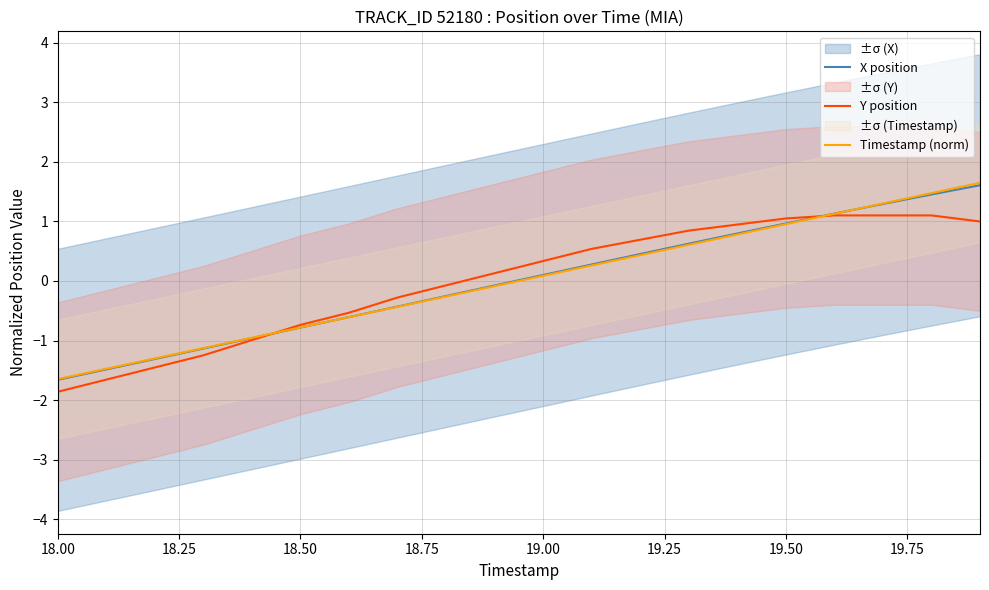

True or false: Timestamp (norm) has a value of -0.8 at 18.50.

True